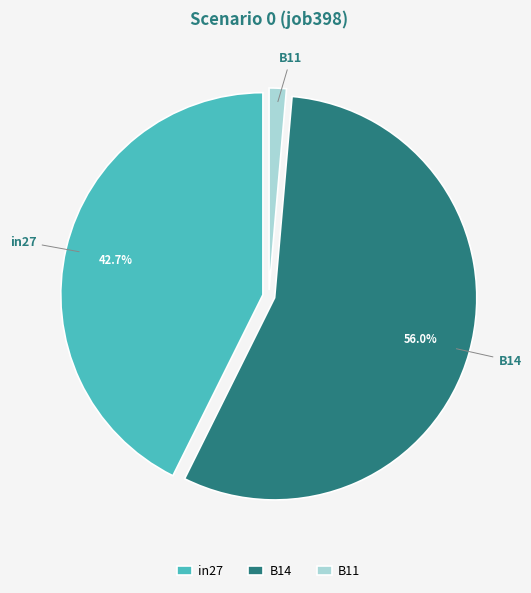

True or false: in27 accounts for 49% of the total.

False